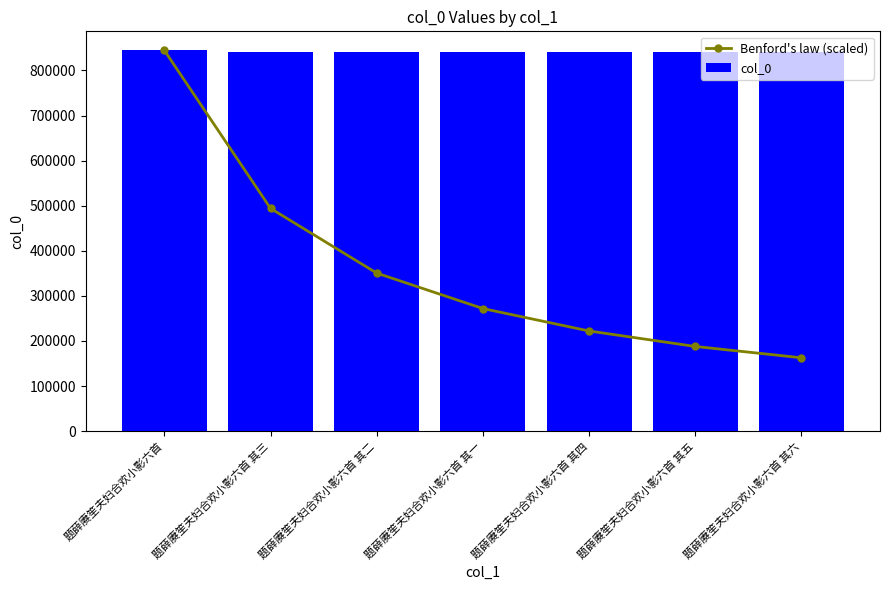

What is the difference between the second highest and second lowest values in the col_0 series?

4